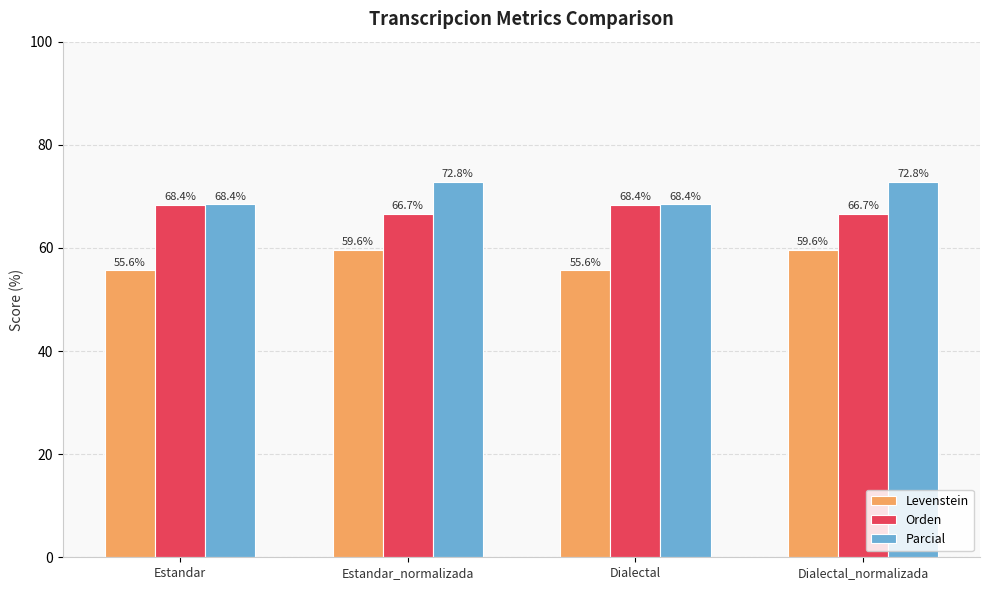

What are all the series names shown in the legend?

Levenstein, Orden, Parcial